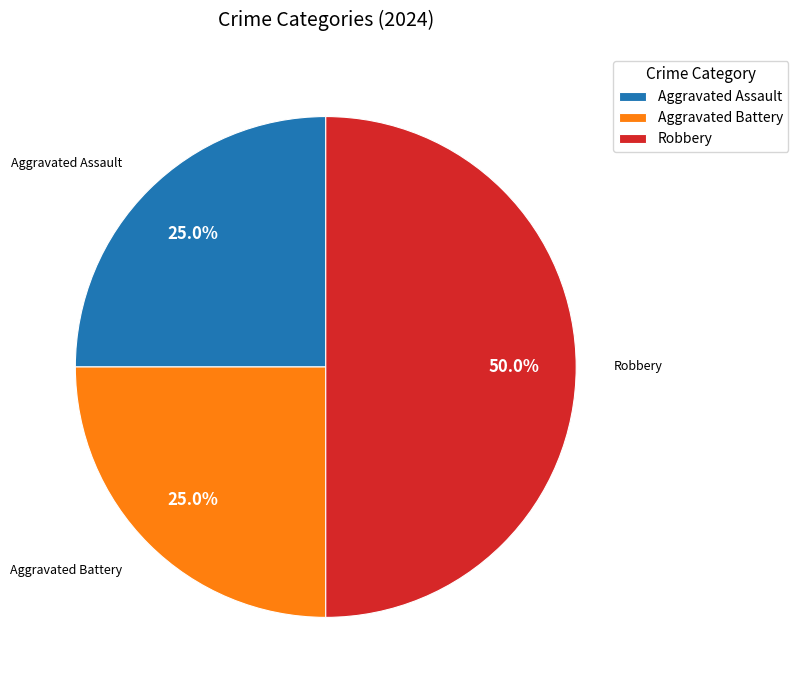

What is the total percentage of Robbery and Aggravated Battery?

75.0%